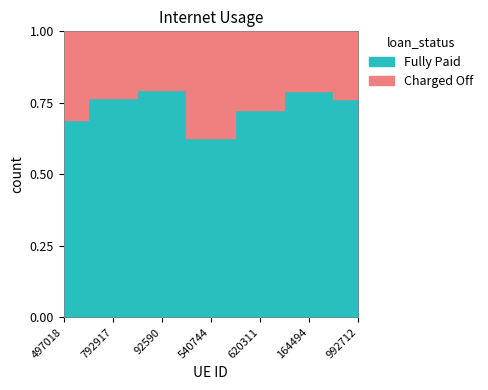

Reading left to right, transcribe all the data shown in this chart.

497018=0.7	792917=0.8	92590=0.8	540744=0.6	620311=0.7	164494=0.8	992712=0.8